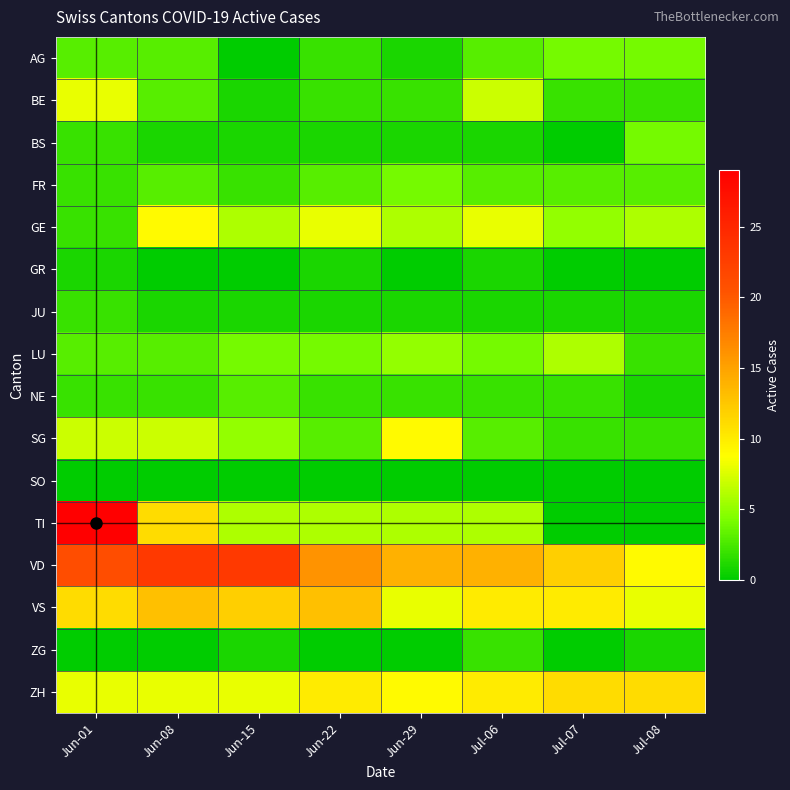

Which series has the largest range (max minus min)?

TI